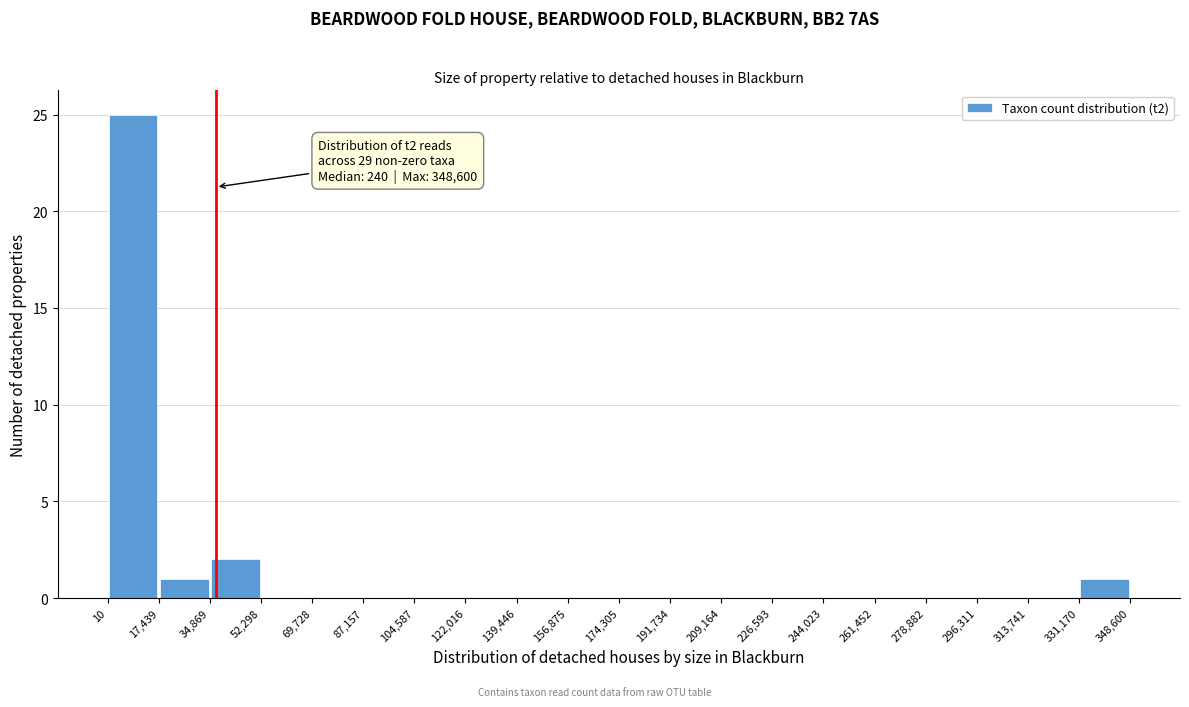

Which range on the x-axis has the tallest bar?

10 to 17,439